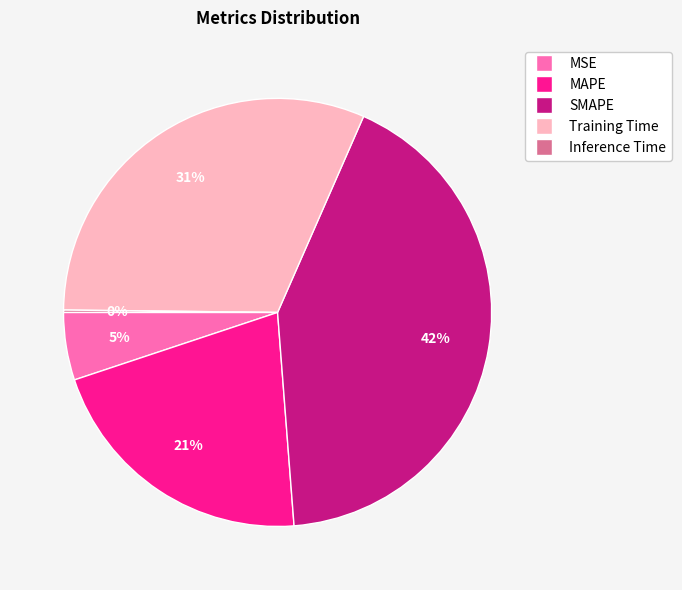

What percentage is the MAPE slice, to the nearest percent?

21%